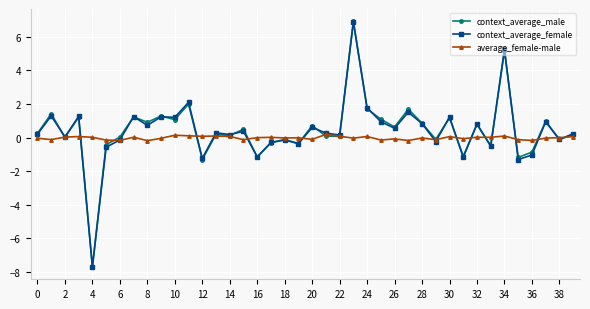

Count the number of categories in the chart.

40